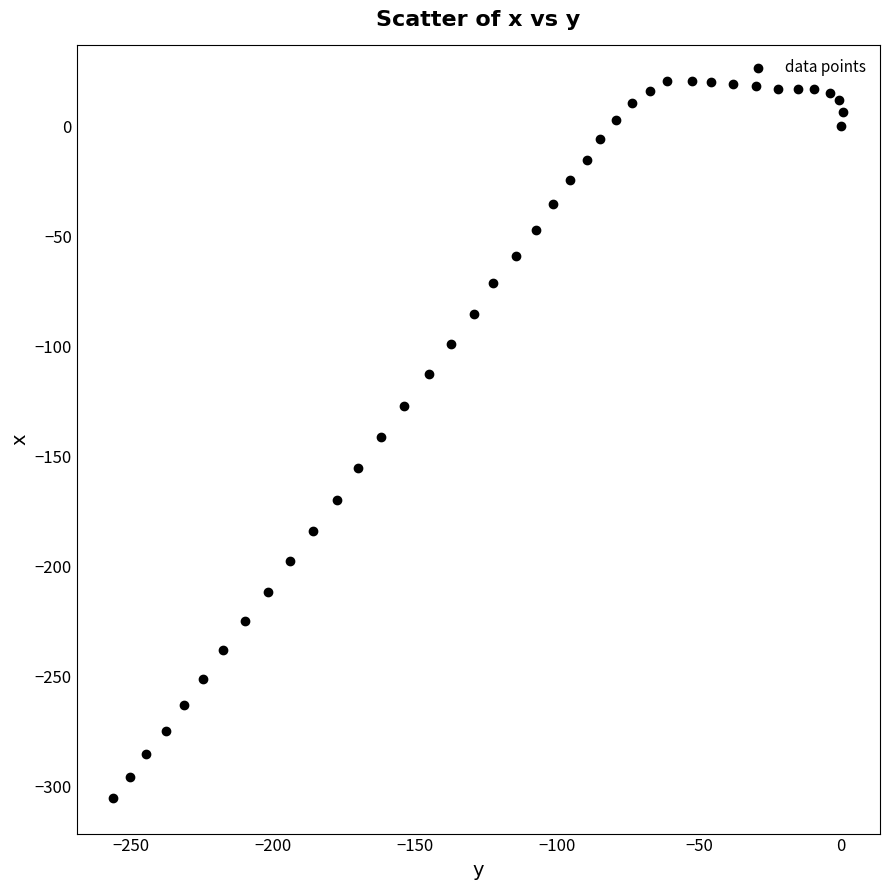

What is the range of X values (max minus min)?

257.1